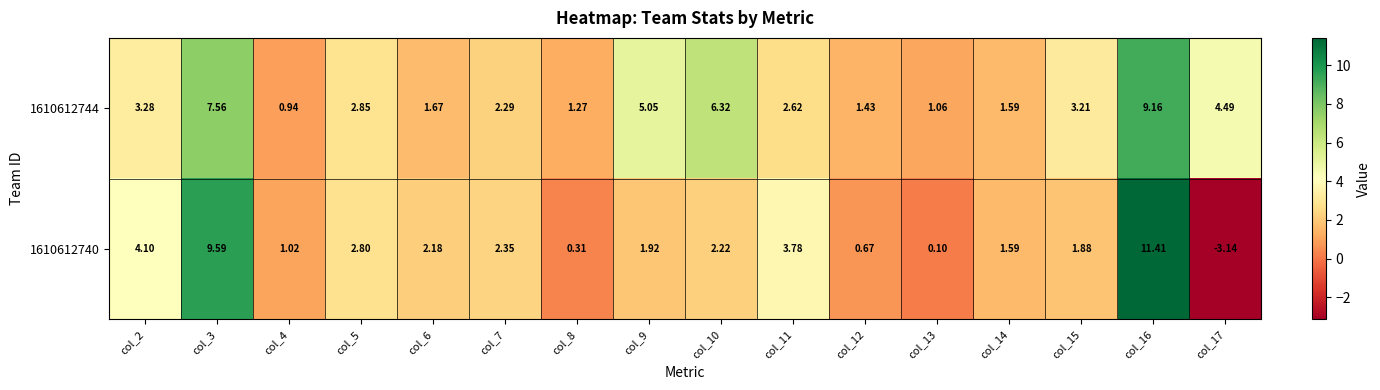

How many distinct data groups are displayed?

2